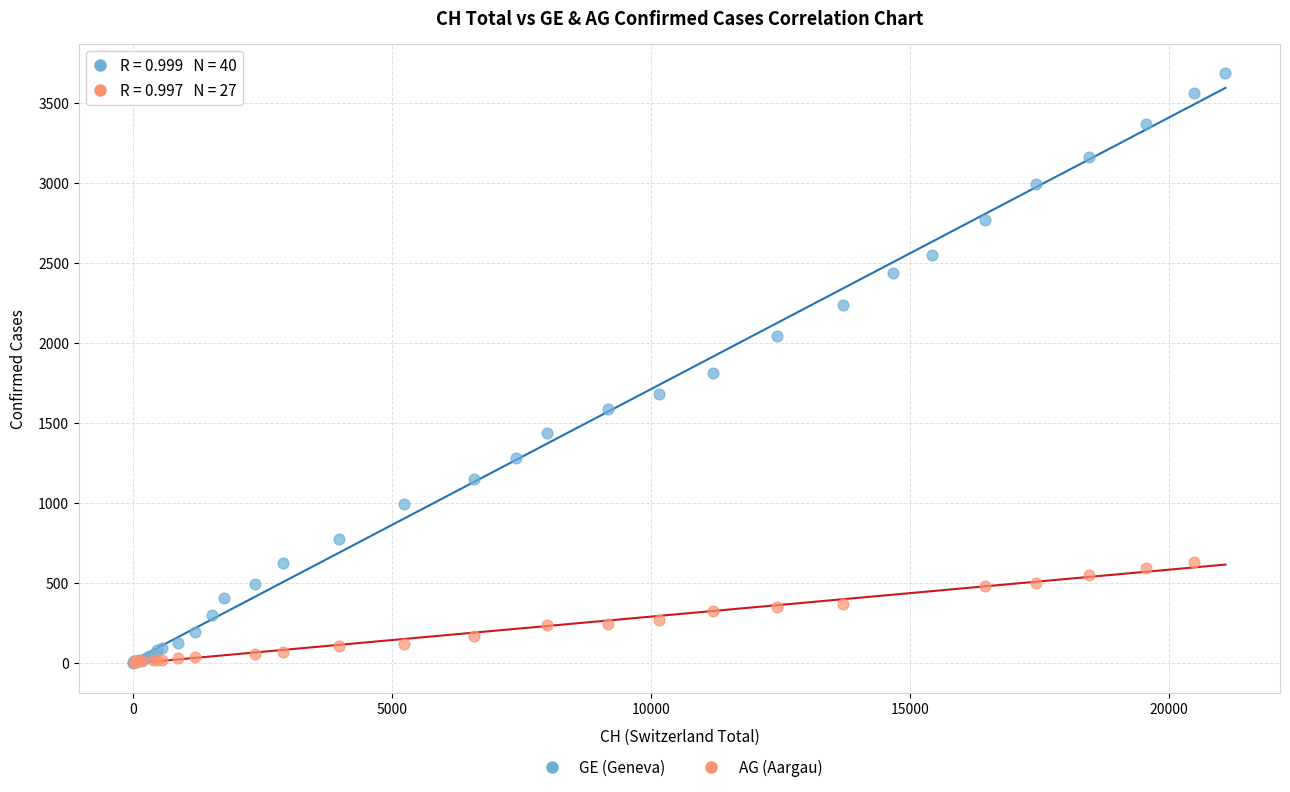

Which series contains the highest Y value?

GE (Geneva)